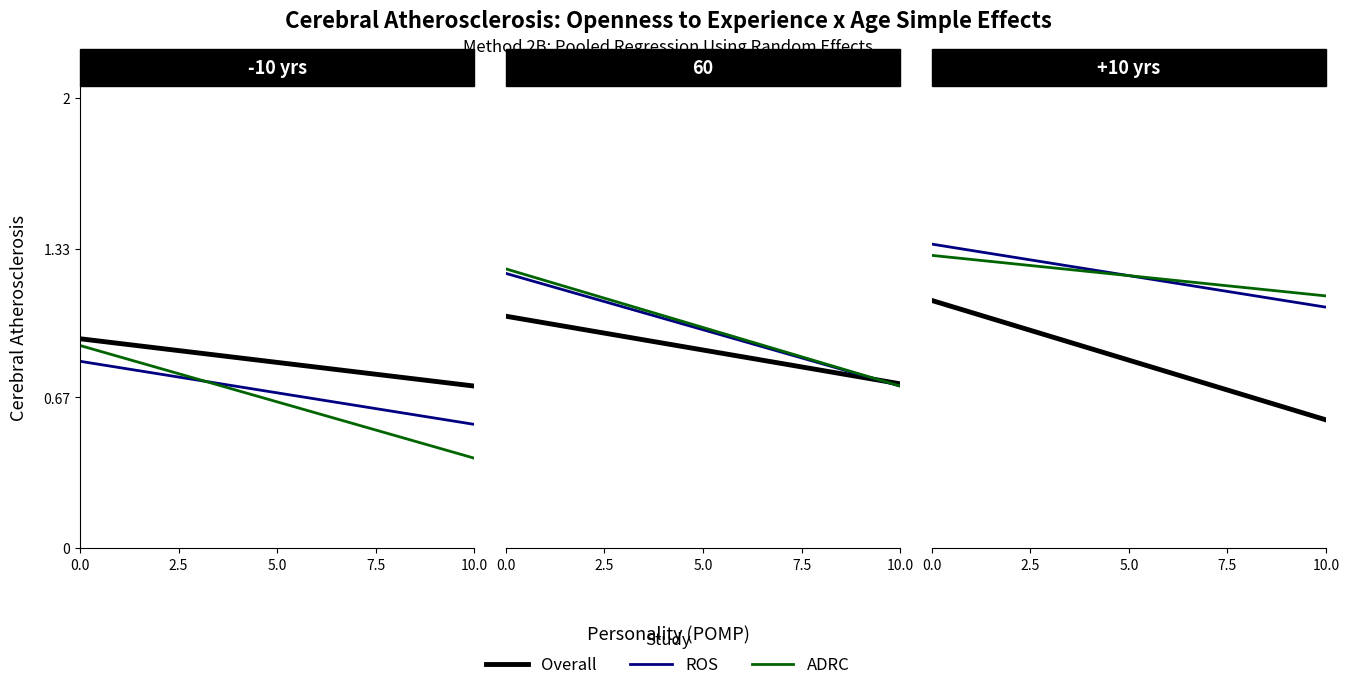

What is the average value of the Overall series?

0.8